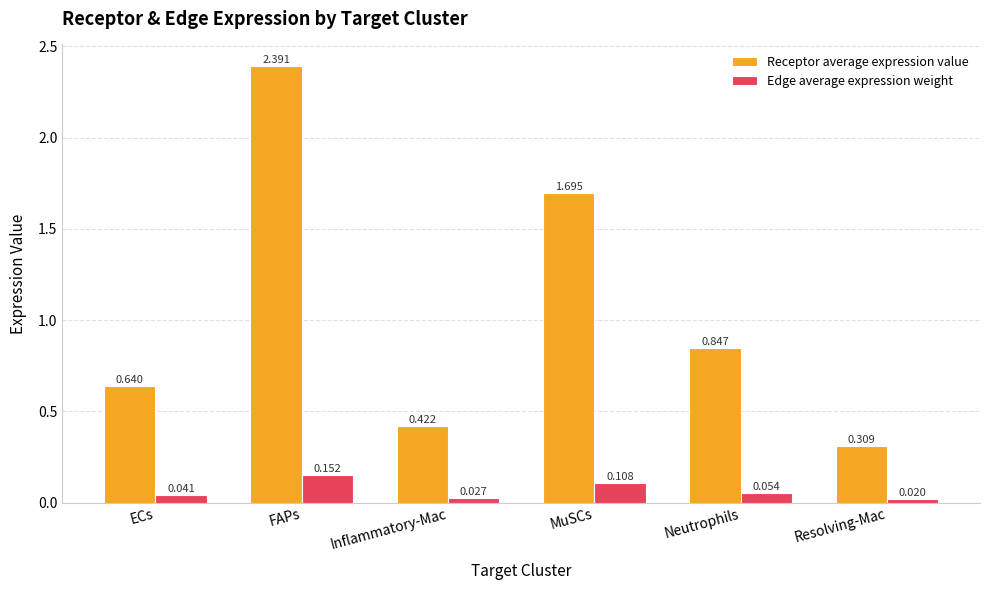

What is the label of the 4th bar from the left?

MuSCs